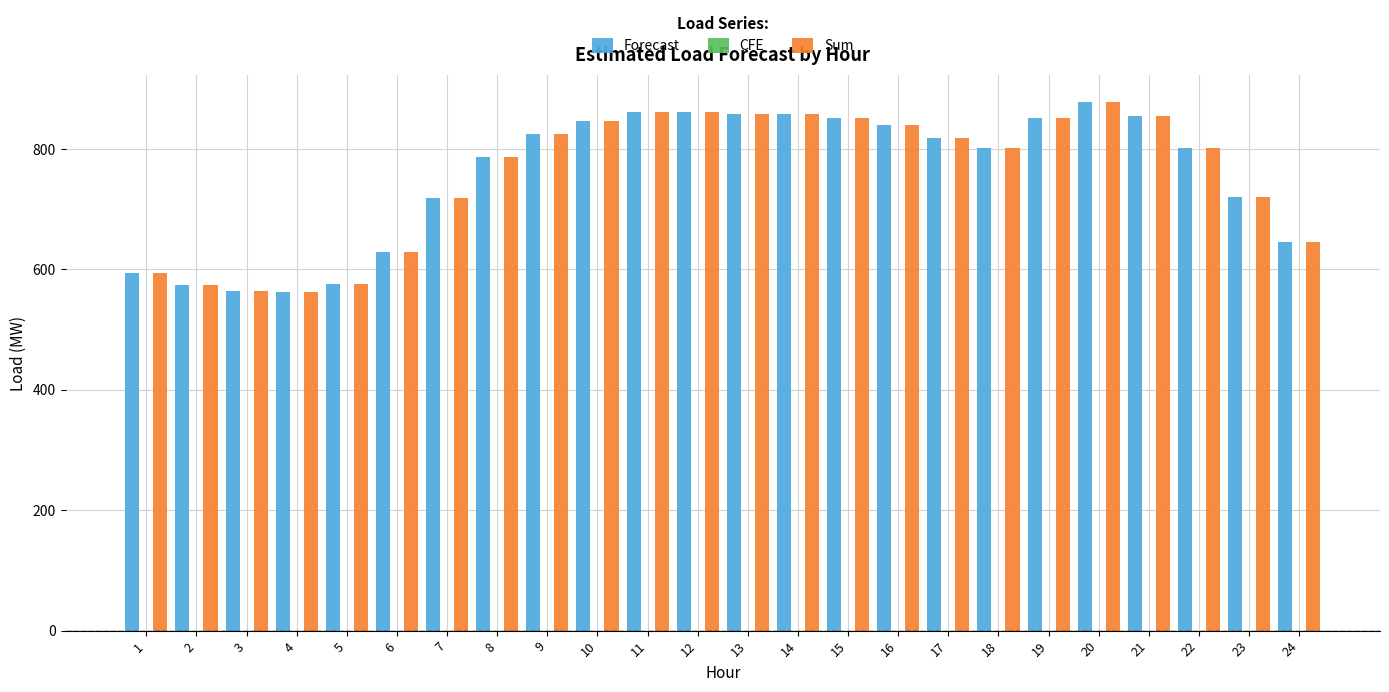

What is the total value across all series at 5?

1151.1